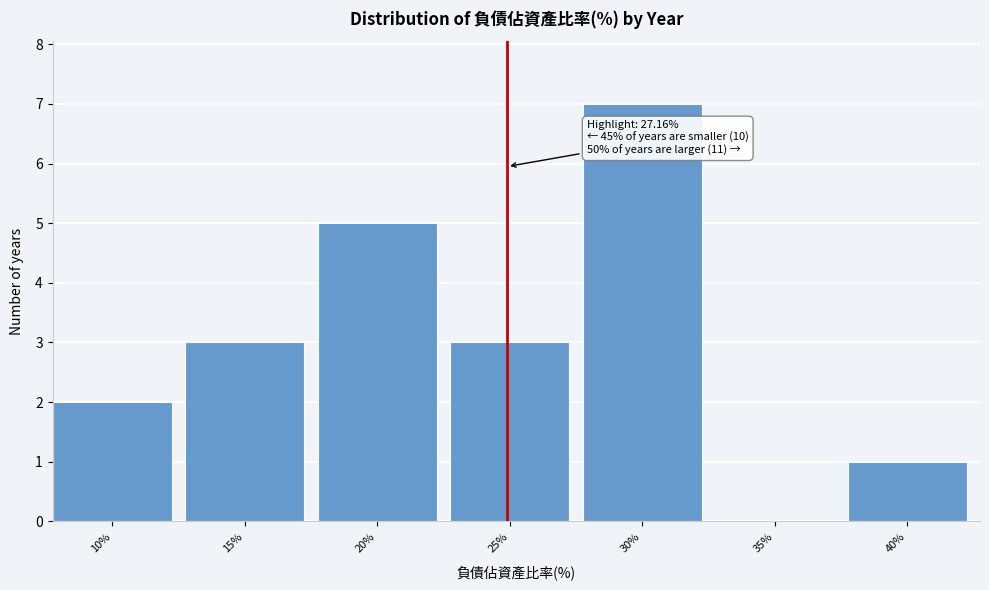

Reading left to right, extract all data points from this chart.

10%=2	15%=3	20%=5	25%=3	30%=7	35%=0	40%=1